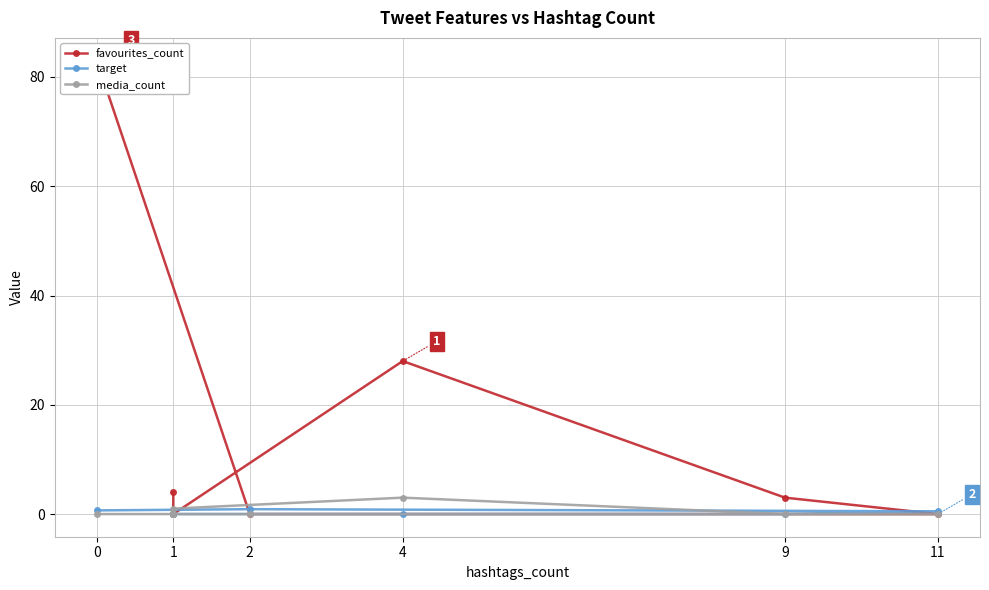

At 4, list the series in order from largest to smallest.

favourites_count, media_count, target